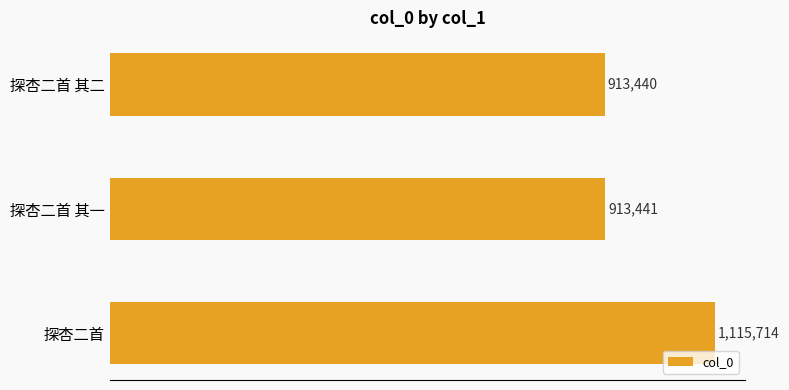

Count the number of categories in the chart.

3